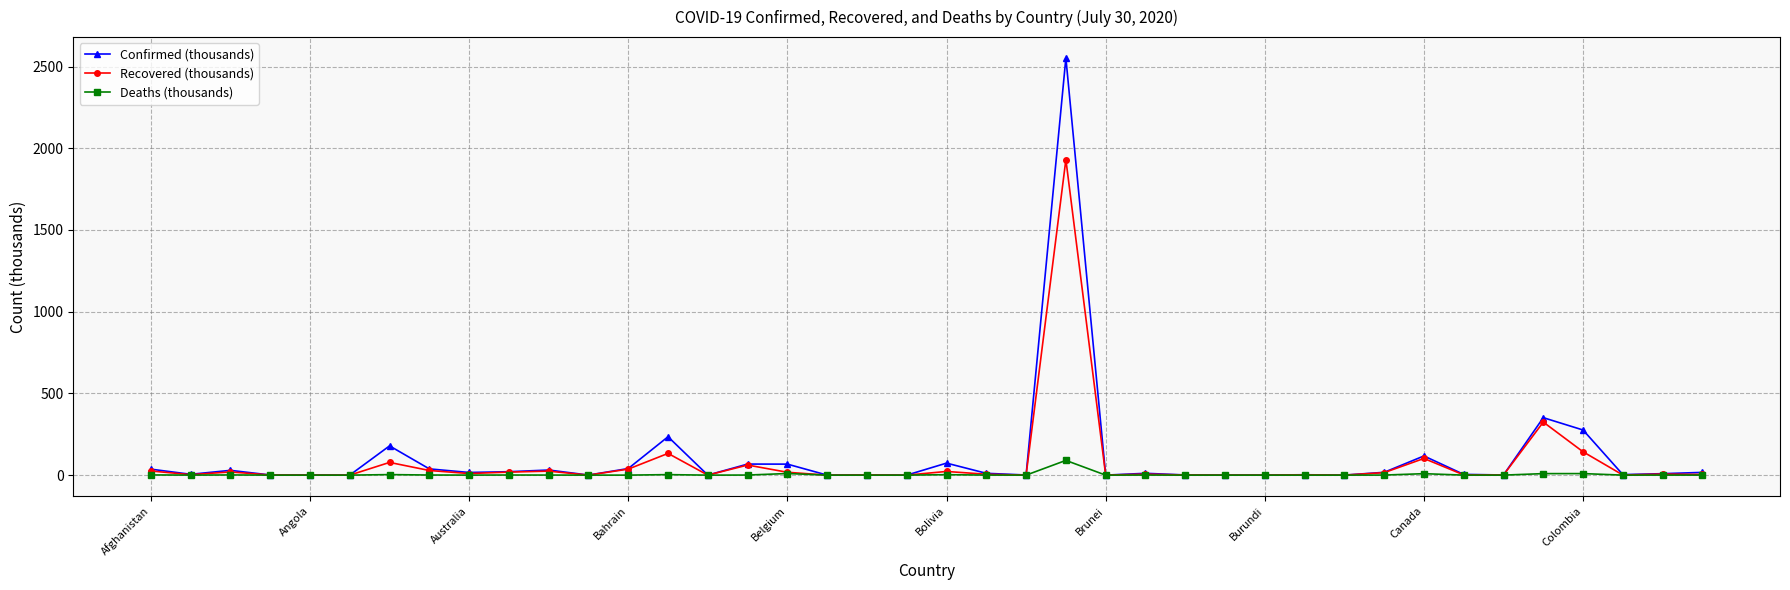

At how many categories does at least one series exceed 335?

2